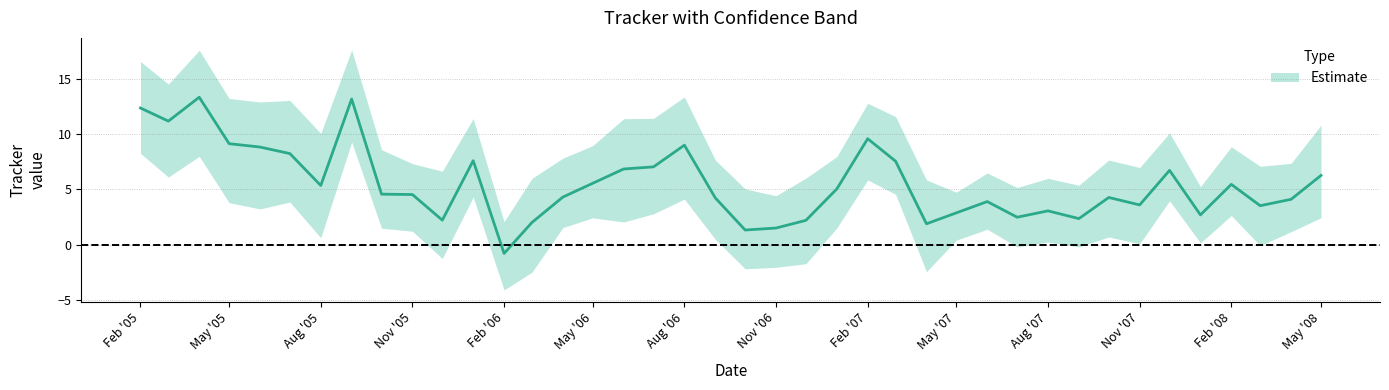

Reading left to right, transcribe all the data shown in this chart.

tracker: tracker=12.3	low=11.2	high=13.3	3=9.1	4=8.8	5=8.2	6=5.3	7=13.2	8=4.6	9=4.5	10=2.2	11=7.6	12=-0.8	13=2.0	14=4.3	15=5.5	16=6.8	17=7.0	18=9.0	19=4.2	20=1.3	21=1.5	22=2.2	23=5.0	24=9.6	25=7.5	26=1.9	27=2.9	28=3.9	29=2.5	30=3.1	31=2.4	32=4.3	33=3.6	34=6.7	35=2.7	36=5.4	37=3.5	38=4.1	39=6.2
low: tracker=8.2	low=6.1	high=8.0	3=3.8	4=3.2	5=3.8	6=0.6	7=9.3	8=1.5	9=1.2	10=-1.3	11=4.3	12=-4.1	13=-2.5	14=1.5	15=2.4	16=2.0	17=2.8	18=4.1	19=0.5	20=-2.2	21=-2.1	22=-1.7	23=1.5	24=5.8	25=4.5	26=-2.4	27=0.4	28=1.4	29=-0.2	30=0.2	31=-0.2	32=0.7	33=0.1	34=4.0	35=0.2	36=2.6	37=-0.1	38=1.2	39=2.4
high: tracker=16.5	low=14.5	high=17.6	3=13.2	4=12.9	5=13.0	6=10.0	7=17.6	8=8.6	9=7.3	10=6.6	11=11.4	12=2.1	13=6.0	14=7.8	15=8.9	16=11.4	17=11.4	18=13.3	19=7.6	20=5.0	21=4.4	22=6.0	23=8.0	24=12.8	25=11.6	26=5.8	27=4.7	28=6.5	29=5.2	30=6.0	31=5.4	32=7.6	33=7.0	34=10.1	35=5.2	36=8.8	37=7.1	38=7.3	39=10.8